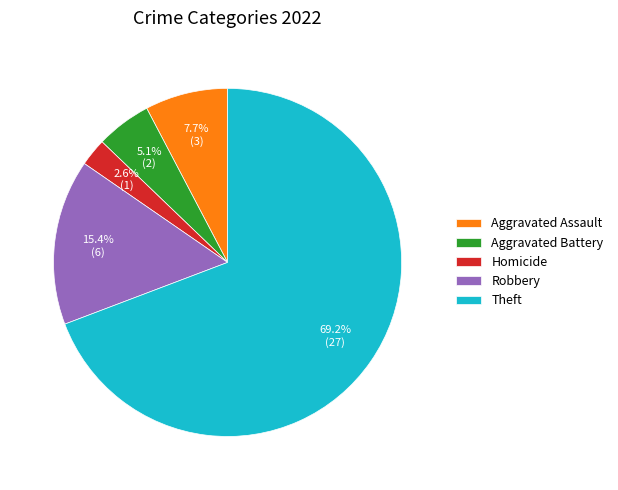

Approximately how many times larger is the value at Theft compared to Aggravated Assault?

9.0